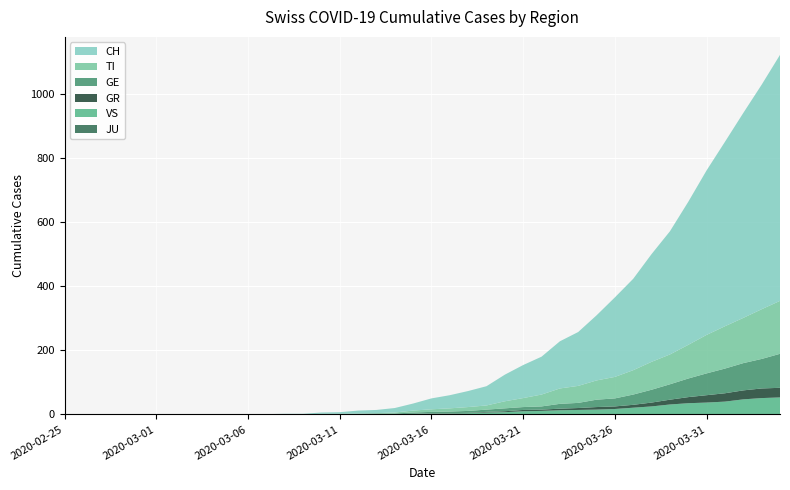

Reading left to right, transcribe all the data shown in this chart.

JU: 2020-02-25=0	2020-02-26=0	2020-02-27=0	2020-02-28=0	2020-02-29=0	2020-03-01=0	2020-03-02=0	2020-03-03=0	2020-03-04=0	2020-03-05=0	2020-03-06=0	2020-03-07=0	2020-03-08=0	2020-03-09=0	2020-03-10=0	2020-03-11=0	2020-03-12=0	2020-03-13=0	2020-03-14=0	2020-03-15=0	2020-03-16=0	2020-03-17=0	2020-03-18=0	2020-03-19=0	2020-03-20=0	2020-03-21=0	2020-03-22=0	2020-03-23=0	2020-03-24=0	2020-03-25=0	2020-03-26=0	2020-03-27=0	2020-03-28=0	2020-03-29=0	2020-03-30=0	2020-03-31=0	2020-04-01=0	2020-04-02=0	2020-04-03=0	2020-04-04=0
VS: 2020-02-25=0	2020-02-26=0	2020-02-27=0	2020-02-28=0	2020-02-29=0	2020-03-01=0	2020-03-02=0	2020-03-03=0	2020-03-04=0	2020-03-05=0	2020-03-06=0	2020-03-07=0	2020-03-08=0	2020-03-09=0	2020-03-10=0	2020-03-11=0	2020-03-12=0	2020-03-13=1	2020-03-14=1	2020-03-15=2	2020-03-16=3	2020-03-17=3	2020-03-18=4	2020-03-19=6	2020-03-20=7	2020-03-21=10	2020-03-22=11	2020-03-23=13	2020-03-24=14	2020-03-25=15	2020-03-26=17	2020-03-27=21	2020-03-28=25	2020-03-29=31	2020-03-30=35	2020-03-31=37	2020-04-01=40	2020-04-02=47	2020-04-03=51	2020-04-04=53
GR: 2020-02-25=0	2020-02-26=0	2020-02-27=0	2020-02-28=0	2020-02-29=0	2020-03-01=0	2020-03-02=0	2020-03-03=0	2020-03-04=0	2020-03-05=0	2020-03-06=0	2020-03-07=0	2020-03-08=0	2020-03-09=0	2020-03-10=0	2020-03-11=0	2020-03-12=0	2020-03-13=0	2020-03-14=0	2020-03-15=0	2020-03-16=1	2020-03-17=1	2020-03-18=1	2020-03-19=2	2020-03-20=3	2020-03-21=4	2020-03-22=4	2020-03-23=5	2020-03-24=6	2020-03-25=8	2020-03-26=8	2020-03-27=9	2020-03-28=12	2020-03-29=15	2020-03-30=19	2020-03-31=23	2020-04-01=26	2020-04-02=28	2020-04-03=30	2020-04-04=30
GE: 2020-02-25=0	2020-02-26=0	2020-02-27=0	2020-02-28=0	2020-02-29=0	2020-03-01=0	2020-03-02=0	2020-03-03=0	2020-03-04=0	2020-03-05=0	2020-03-06=0	2020-03-07=0	2020-03-08=0	2020-03-09=0	2020-03-10=1	2020-03-11=1	2020-03-12=2	2020-03-13=2	2020-03-14=2	2020-03-15=4	2020-03-16=4	2020-03-17=5	2020-03-18=6	2020-03-19=7	2020-03-20=9	2020-03-21=9	2020-03-22=10	2020-03-23=15	2020-03-24=16	2020-03-25=23	2020-03-26=25	2020-03-27=32	2020-03-28=40	2020-03-29=48	2020-03-30=58	2020-03-31=68	2020-04-01=77	2020-04-02=85	2020-04-03=92	2020-04-04=106
TI: 2020-02-25=0	2020-02-26=0	2020-02-27=0	2020-02-28=0	2020-02-29=0	2020-03-01=0	2020-03-02=0	2020-03-03=0	2020-03-04=0	2020-03-05=0	2020-03-06=0	2020-03-07=0	2020-03-08=0	2020-03-09=0	2020-03-10=1	2020-03-11=1	2020-03-12=1	2020-03-13=1	2020-03-14=3	2020-03-15=6	2020-03-16=8	2020-03-17=10	2020-03-18=12	2020-03-19=13	2020-03-20=22	2020-03-21=28	2020-03-22=37	2020-03-23=48	2020-03-24=53	2020-03-25=60	2020-03-26=67	2020-03-27=76	2020-03-28=87	2020-03-29=93	2020-03-30=105	2020-03-31=120	2020-04-01=132	2020-04-02=141	2020-04-03=155	2020-04-04=165
CH: 2020-02-25=0	2020-02-26=0	2020-02-27=0	2020-02-28=0	2020-02-29=0	2020-03-01=0	2020-03-02=0	2020-03-03=0	2020-03-04=0	2020-03-05=0	2020-03-06=1	2020-03-07=1	2020-03-08=2	2020-03-09=2	2020-03-10=4	2020-03-11=5	2020-03-12=9	2020-03-13=10	2020-03-14=14	2020-03-15=22	2020-03-16=34	2020-03-17=41	2020-03-18=50	2020-03-19=60	2020-03-20=83	2020-03-21=103	2020-03-22=118	2020-03-23=147	2020-03-24=168	2020-03-25=203	2020-03-26=248	2020-03-27=285	2020-03-28=336	2020-03-29=384	2020-03-30=446	2020-03-31=513	2020-04-01=575	2020-04-02=639	2020-04-03=700	2020-04-04=767